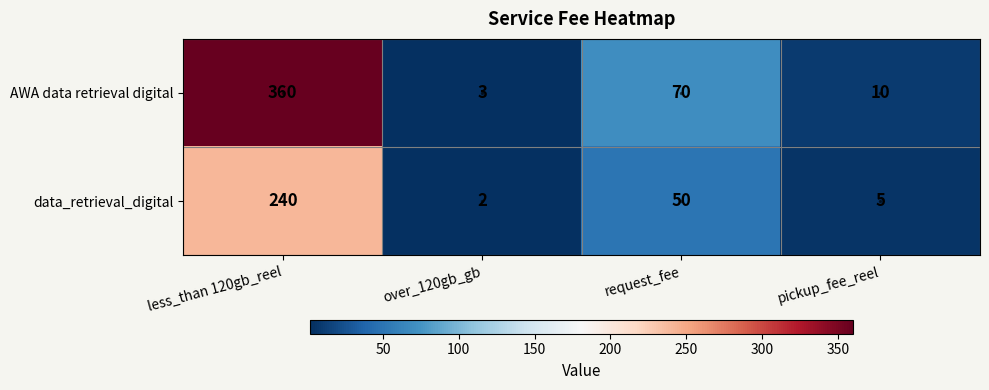

Which label corresponds to the largest value in the chart?

less_than 120gb_reel